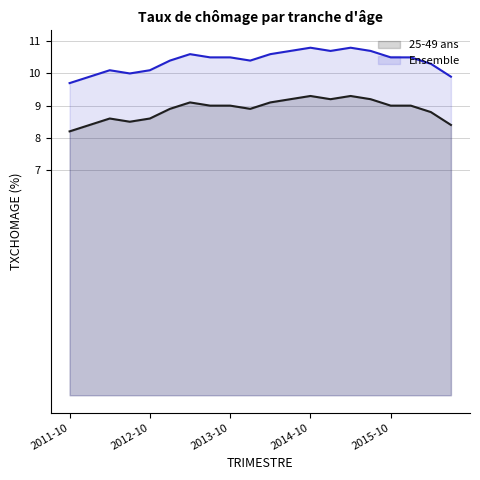

Reading left to right, list all the values displayed in this chart.

25-49 ans: 8.2	8.4	8.6	8.5	8.6	8.9	9.1	9.0	9.0	8.9	9.1	9.2	9.3	9.2	9.3	9.2	9.0	9.0	8.8	8.4
Ensemble: 9.7	9.9	10.1	10.0	10.1	10.4	10.6	10.5	10.5	10.4	10.6	10.7	10.8	10.7	10.8	10.7	10.5	10.5	10.3	9.9